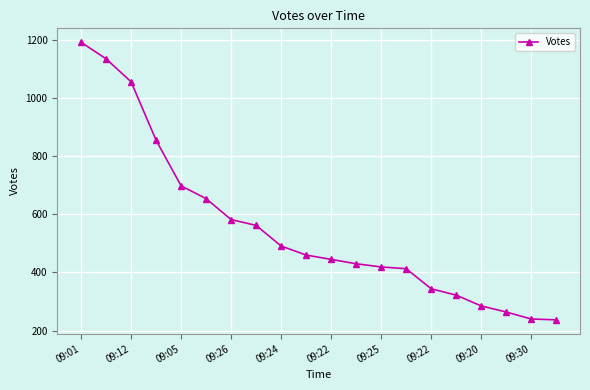

What is the difference between the second highest and minimum values?

898